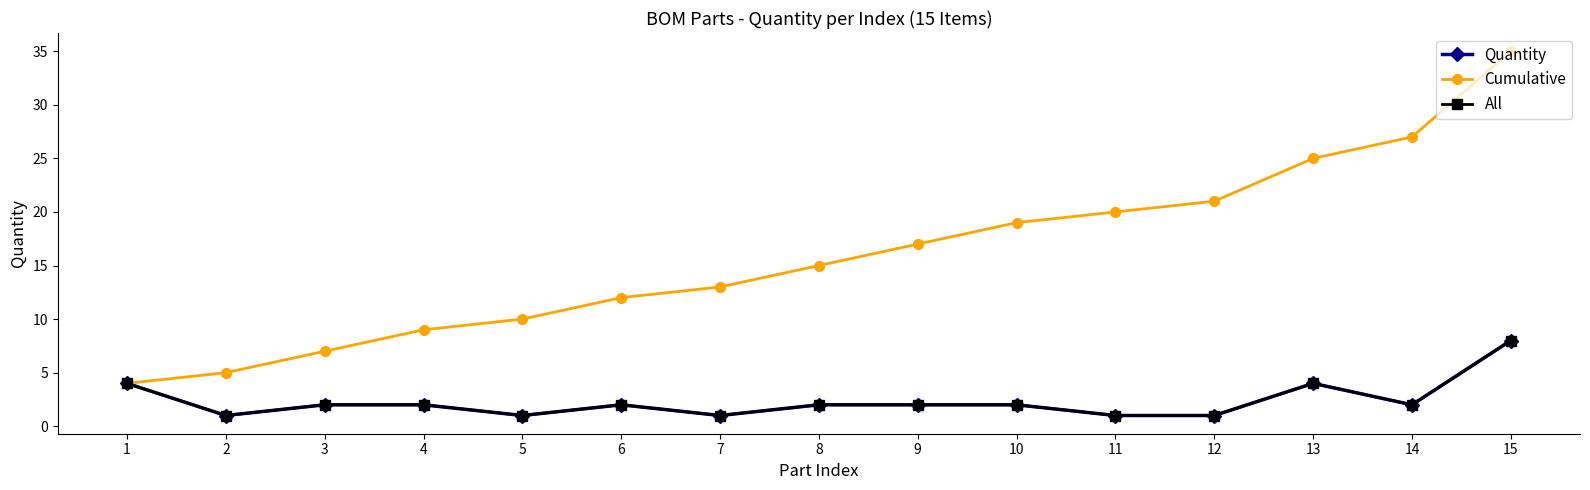

Reading left to right, what are all the values shown in this chart?

Quantity: 1=4	2=1	3=2	4=2	5=1	6=2	7=1	8=2	9=2	10=2	11=1	12=1	13=4	14=2	15=8
Cumulative: 1=4	2=5	3=7	4=9	5=10	6=12	7=13	8=15	9=17	10=19	11=20	12=21	13=25	14=27	15=35
All: 1=4	2=1	3=2	4=2	5=1	6=2	7=1	8=2	9=2	10=2	11=1	12=1	13=4	14=2	15=8